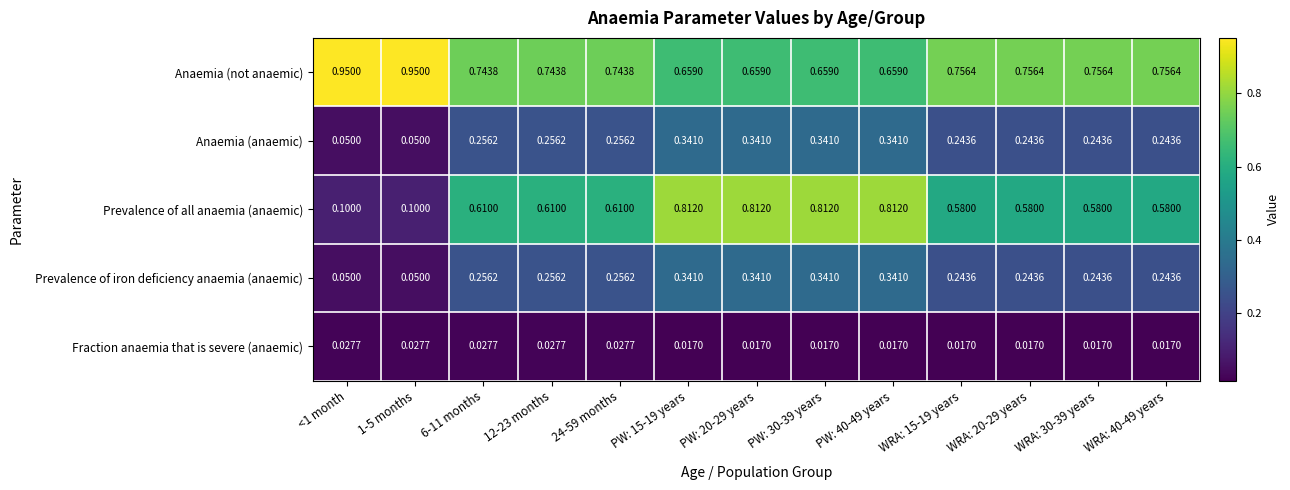

Which series has the largest total across all categories?

Anaemia (not anaemic)